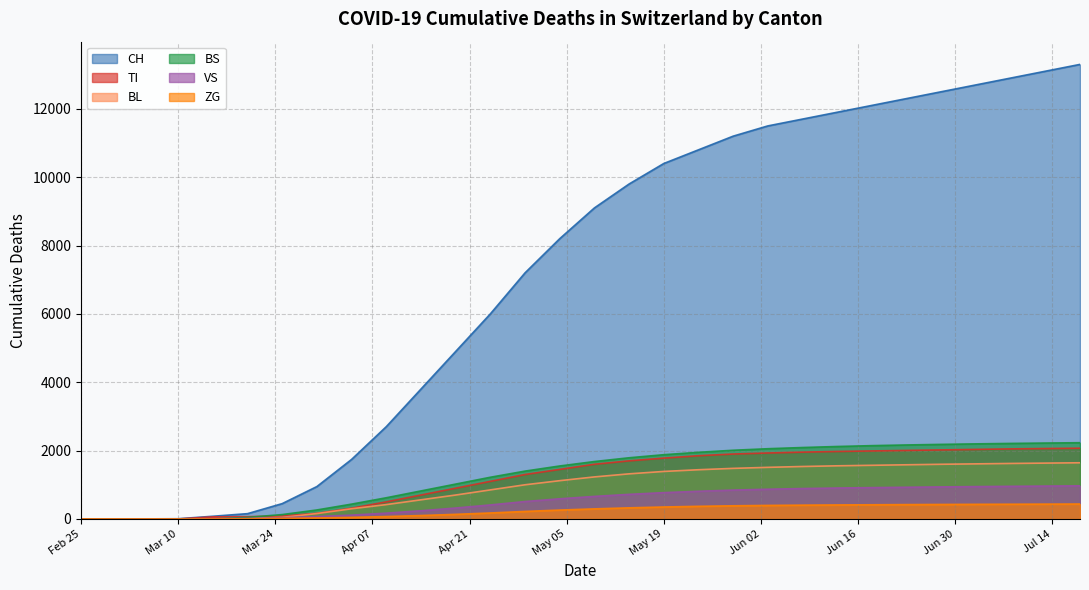

Which series has the largest range (max minus min)?

CH